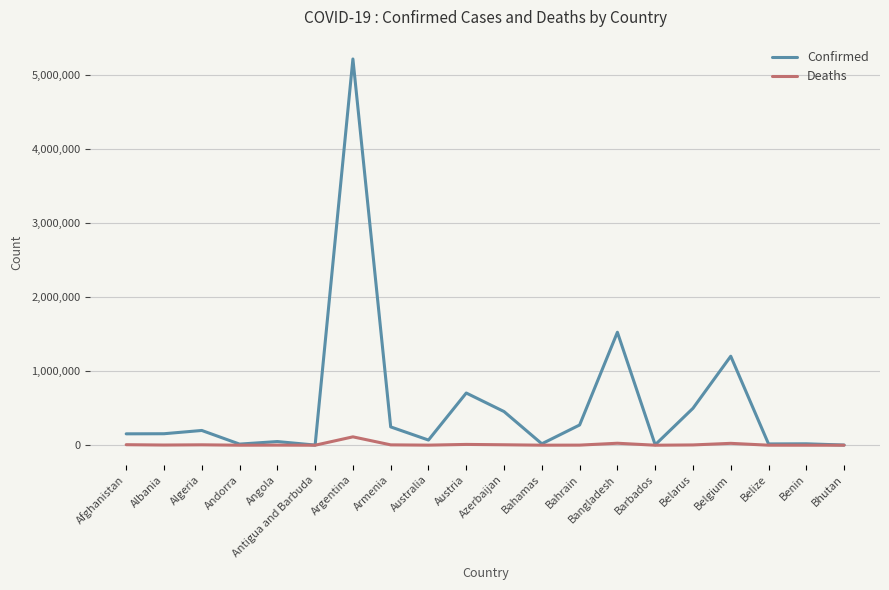

Which series has the largest total across all categories?

Confirmed